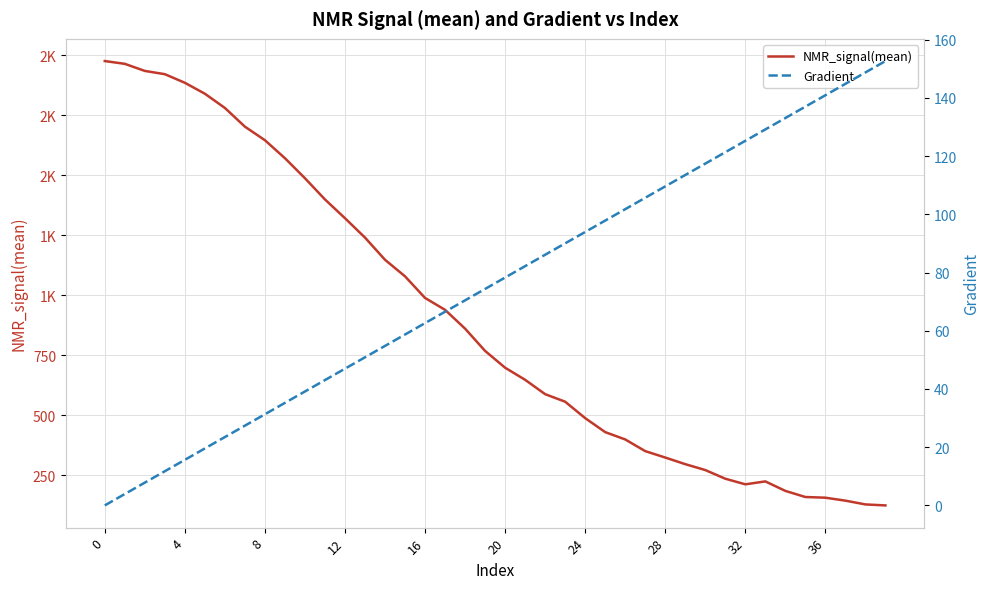

Rank the series by their average value, from lowest to highest.

Gradient, NMR_signal(mean)